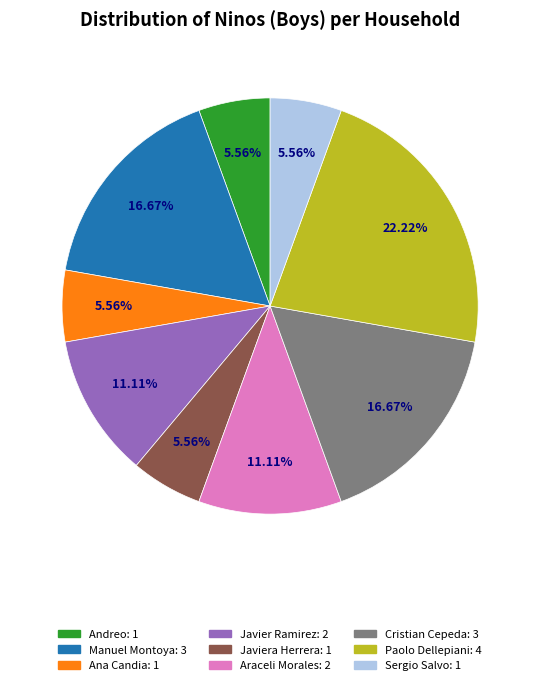

To the nearest percent, what is the difference between the largest and smallest slice percentages?

17%